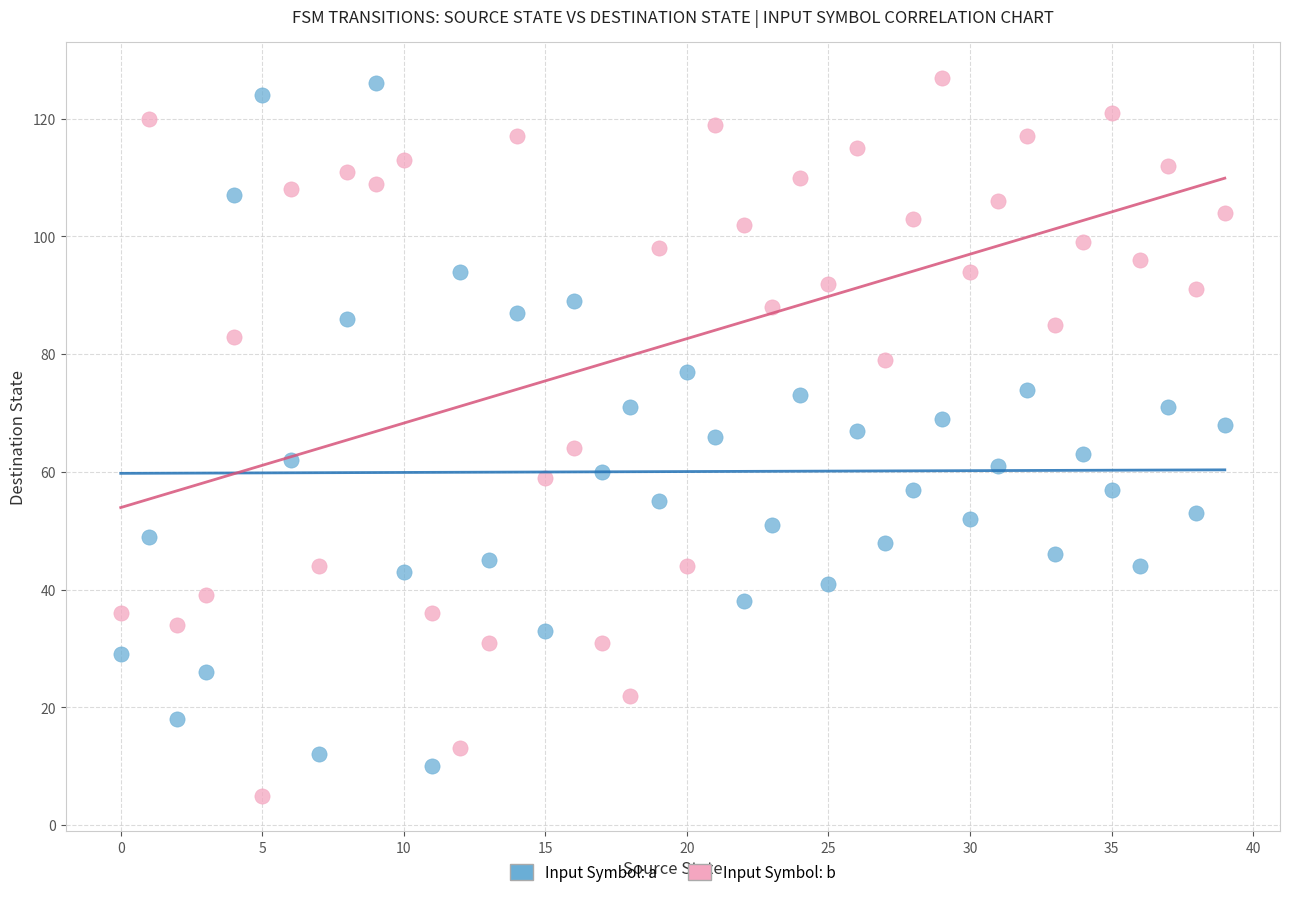

Across all data points, what is the range of Y values (max minus min)?

122